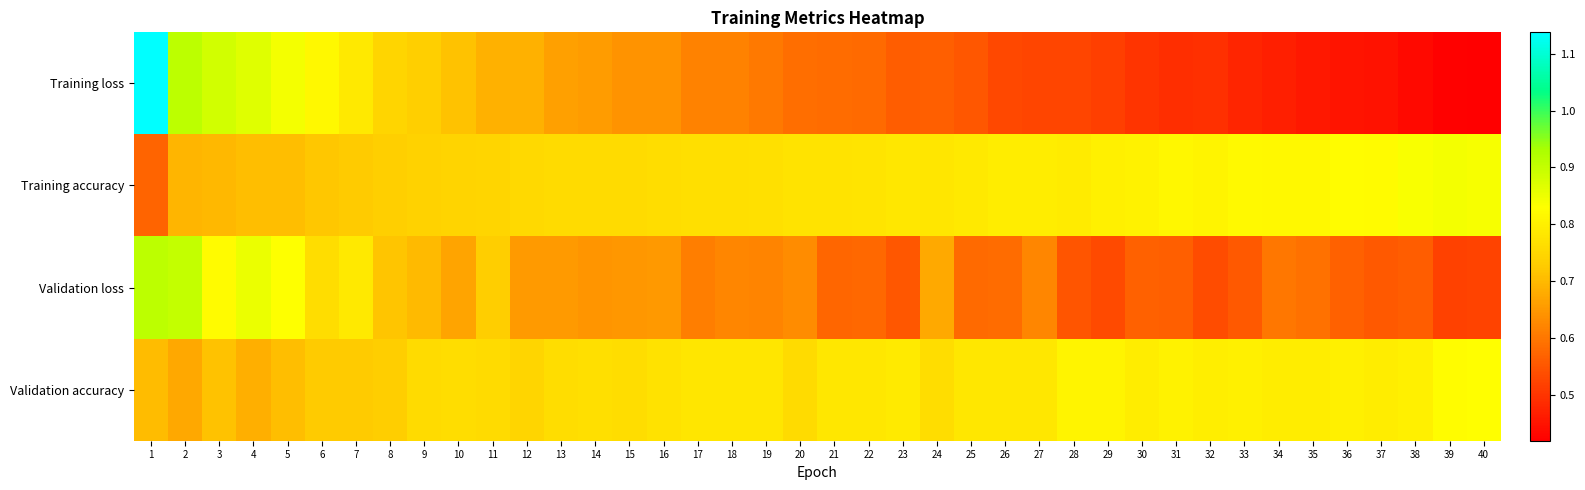

How many series are shown in this chart?

4